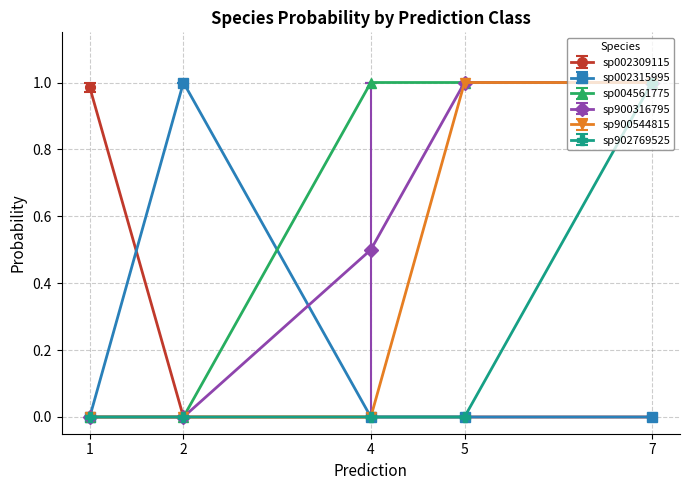

True or false: sp004561775 has more than 2 points higher than both neighbors.

False